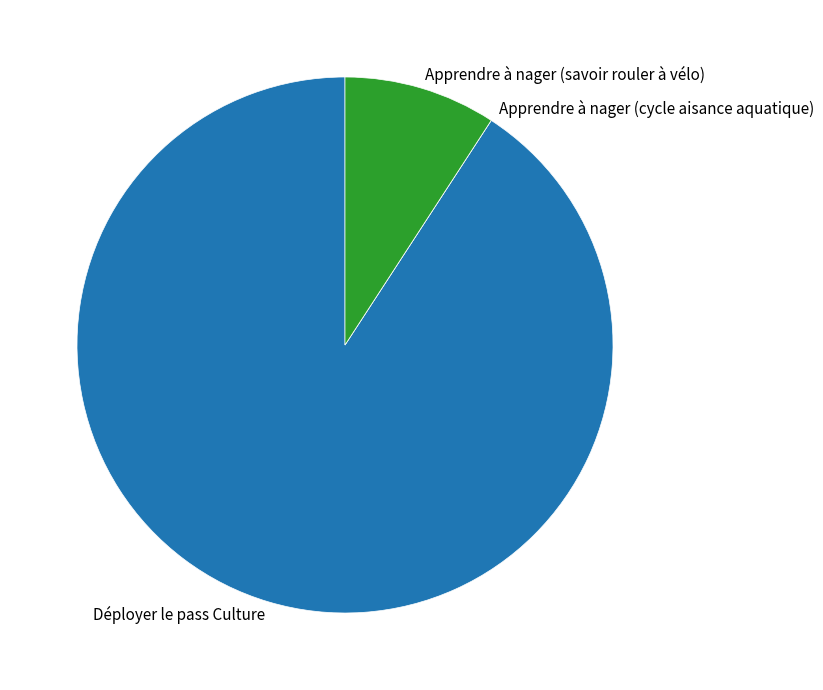

Does Apprendre à nager (savoir rouler à vélo) account for over 50% of the chart?

No